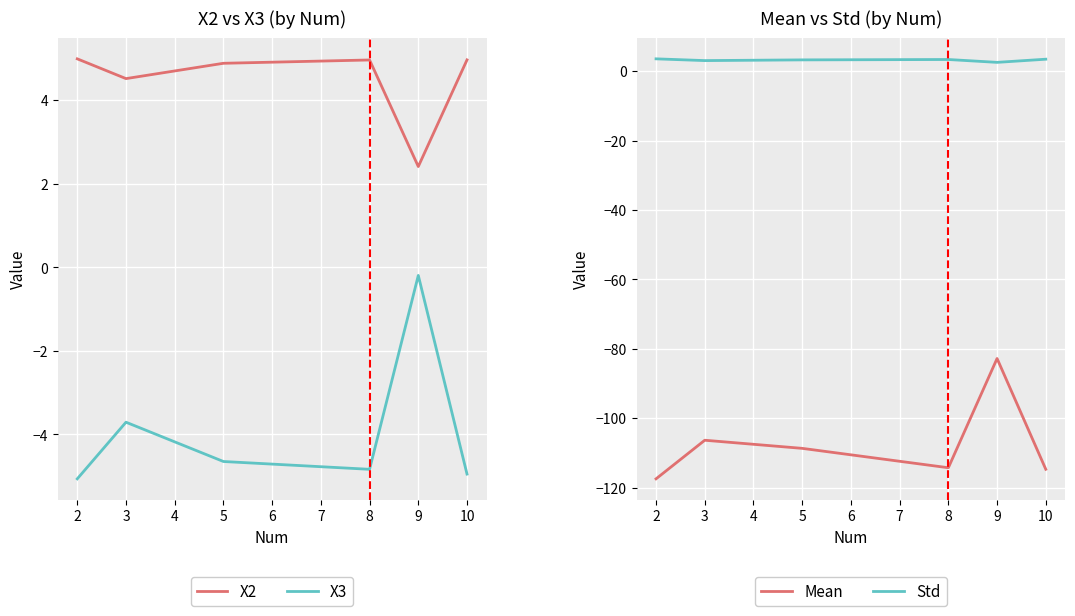

Where is X2 nearest to the value 3?

9